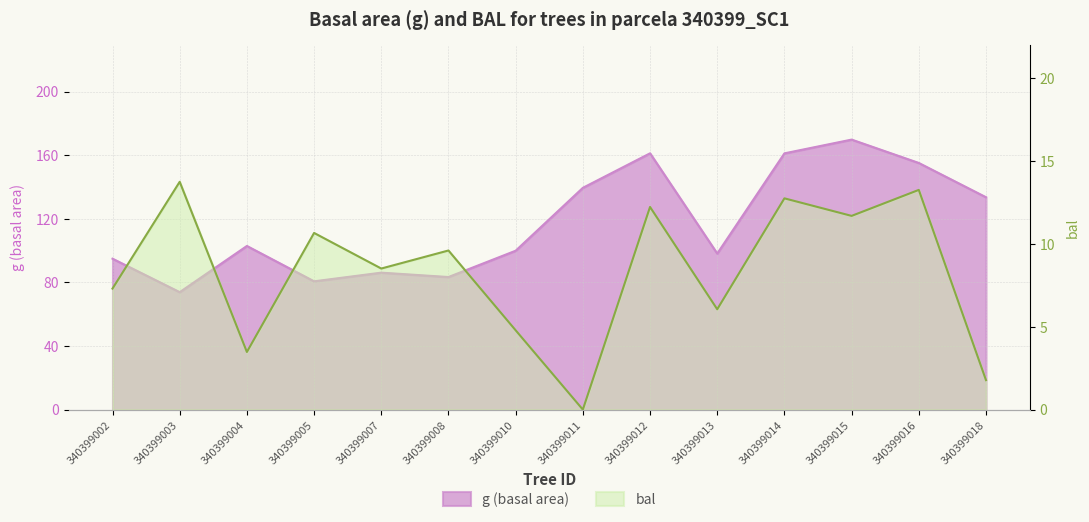

At how many categories does at least one series exceed 83?

12